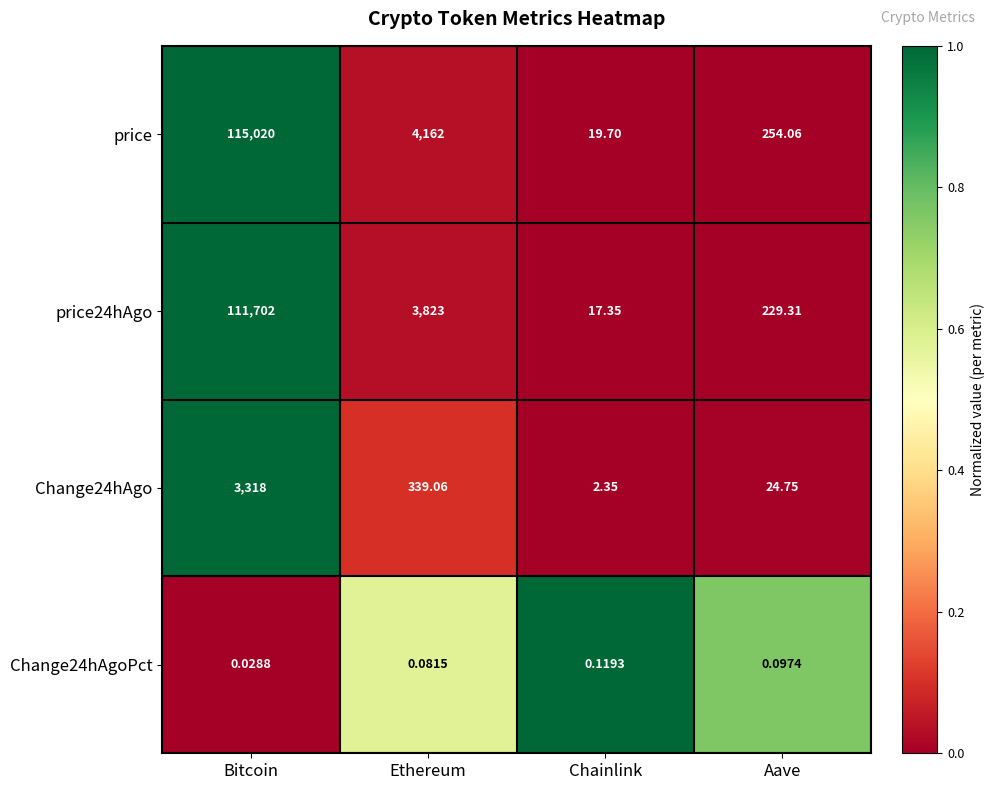

Is the value of price at Aave greater than the value of price24hAgo at Aave?

Yes